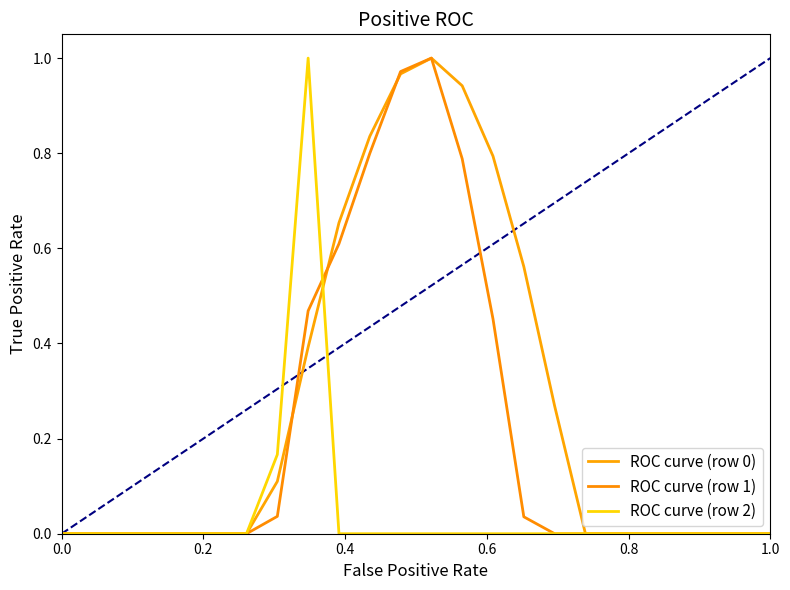

True or false: ROC curve (row 2) and ROC curve (row 1) intersect in this chart.

True